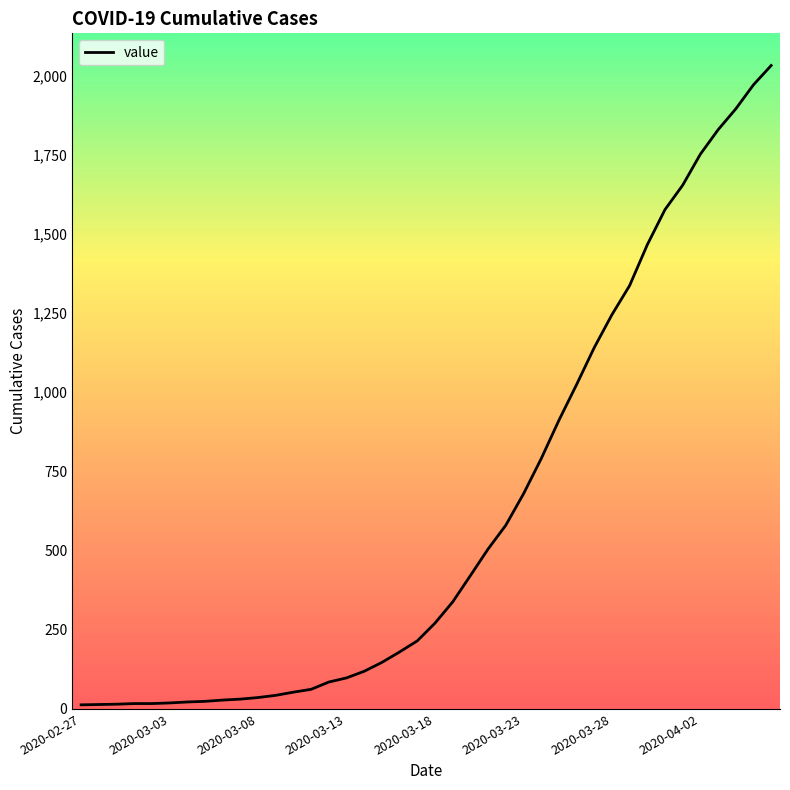

What is the maximum value shown in the chart?

2032